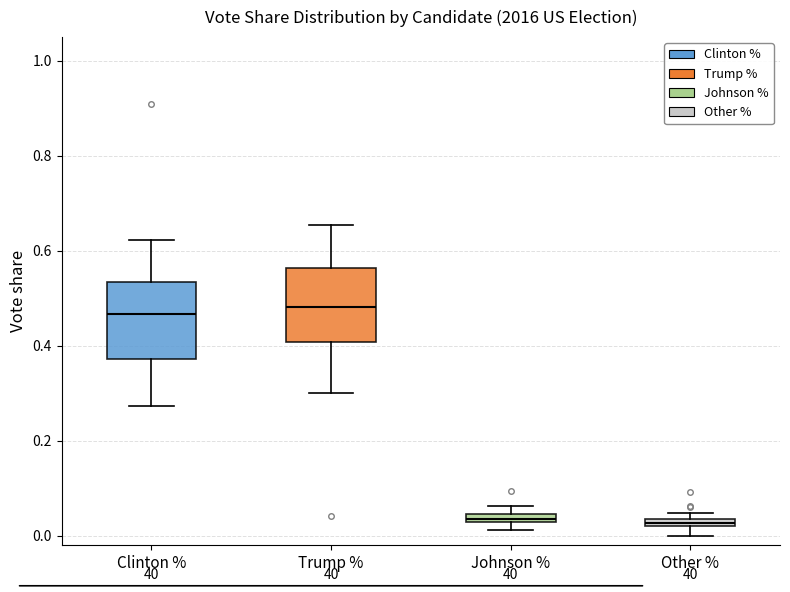

Where does the median line of the box for Trump % sit on the y-axis? The values are not printed on the chart, so give them approximately, as read against the axis.

0.48